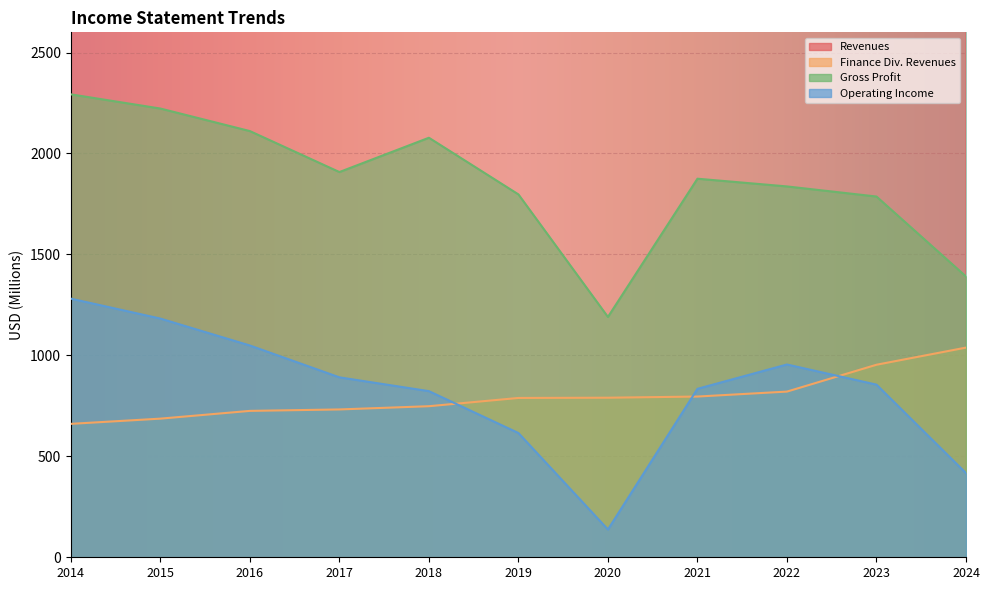

What is the difference between the maximum and minimum values in the Finance Div. Revenues series?

377.7